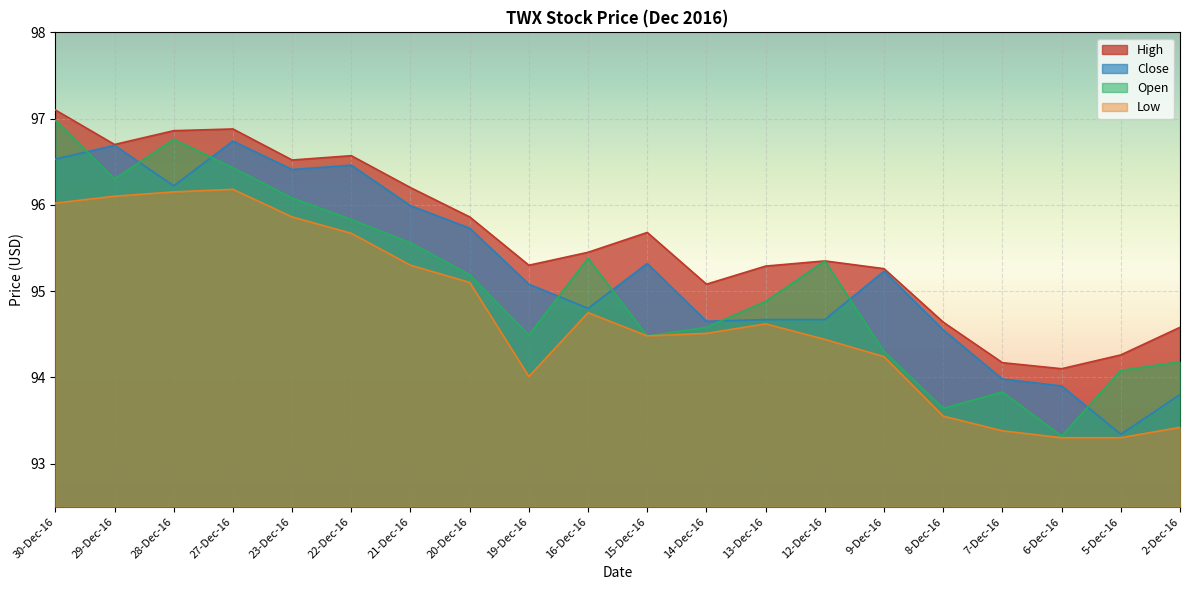

True or false: Low and Close intersect in this chart.

False